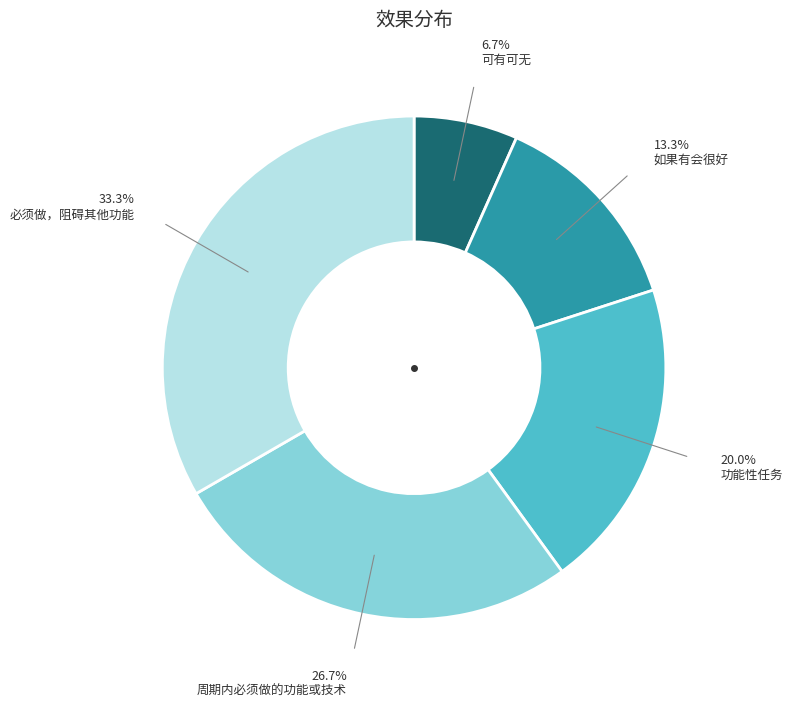

Does any single category account for the majority?

No